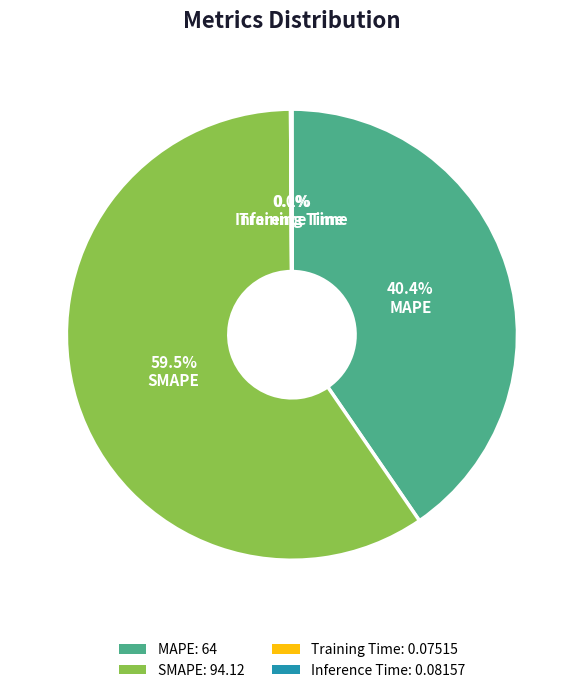

Which category has the biggest portion of the pie?

SMAPE